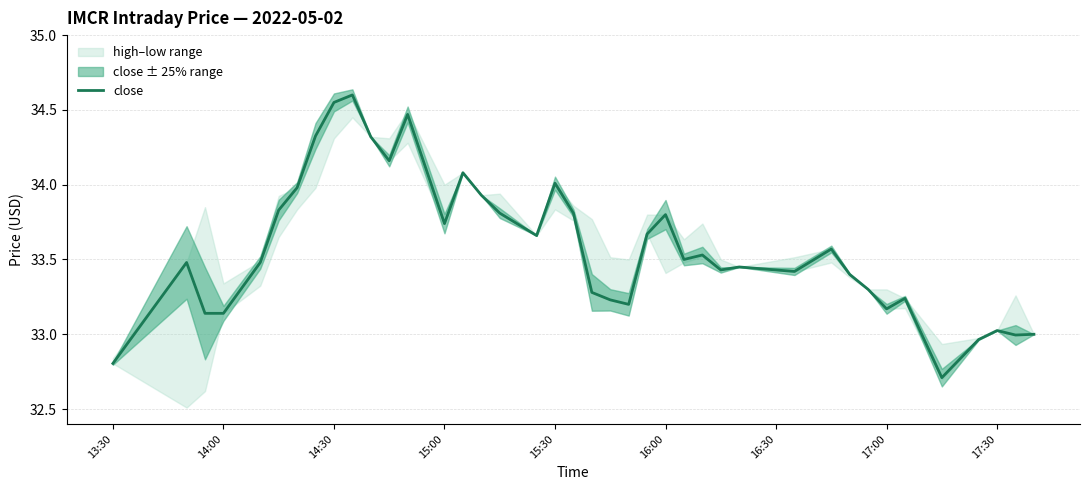

What is the maximum value for close?

34.6